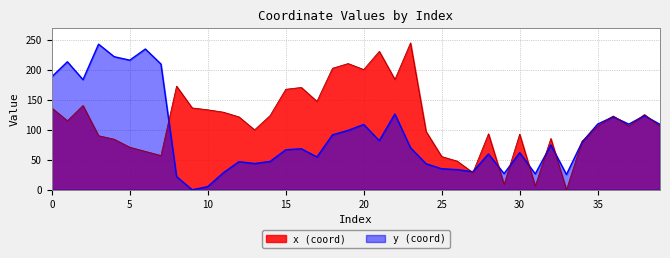

How many values in the y series exceed 74?

20